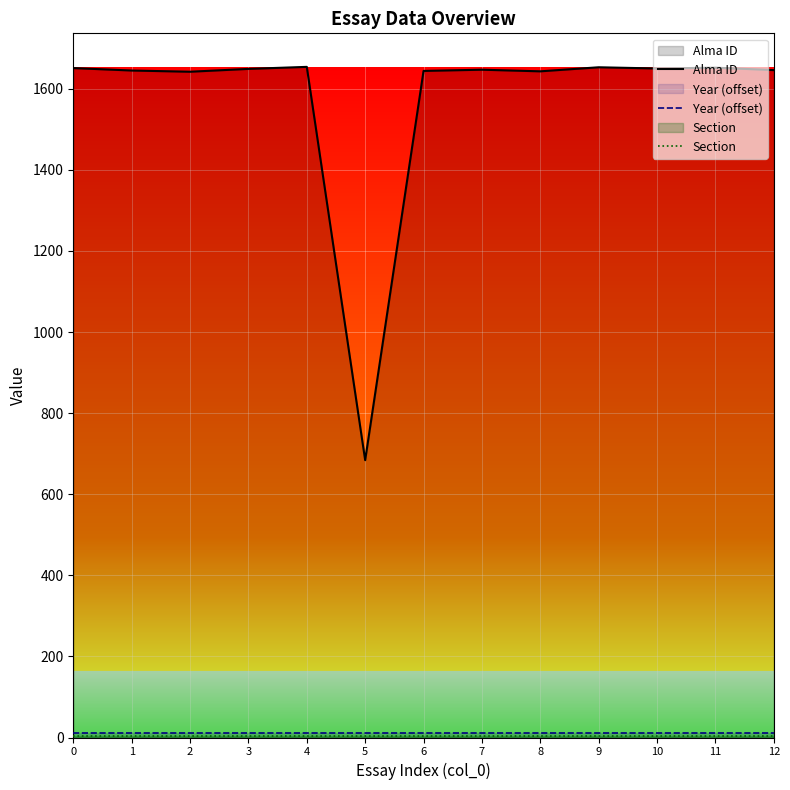

What is the difference between the Alma ID values at 5 and 3?

965